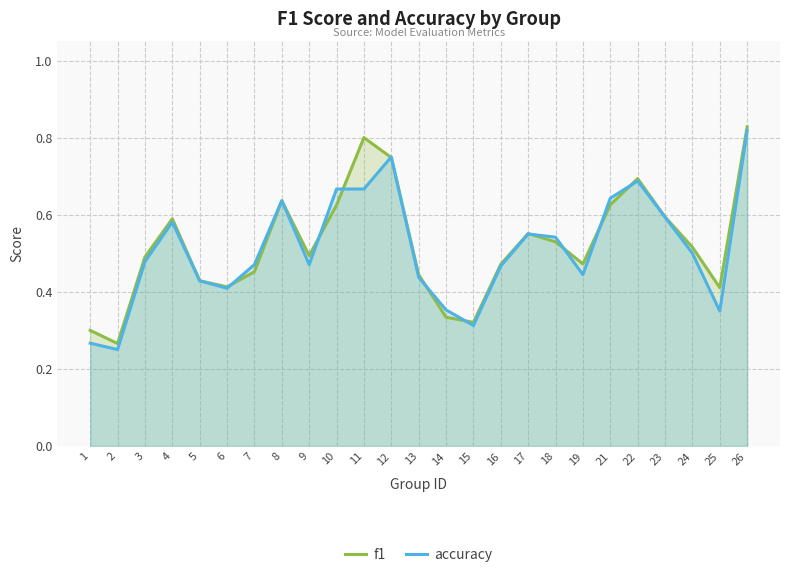

Between which two adjacent categories do accuracy and f1 first intersect?

6 and 7